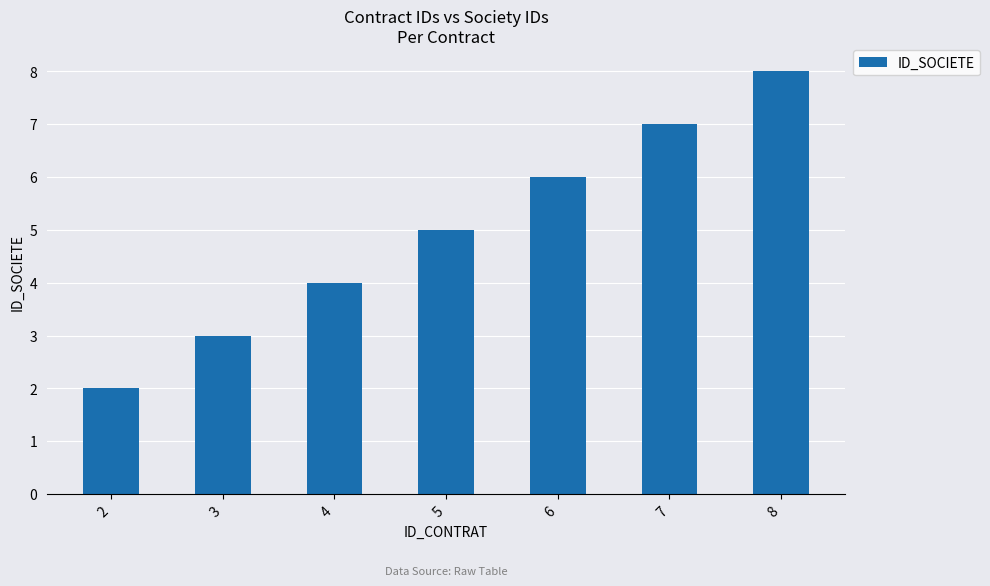

Between 4 and 8, which is larger?

8